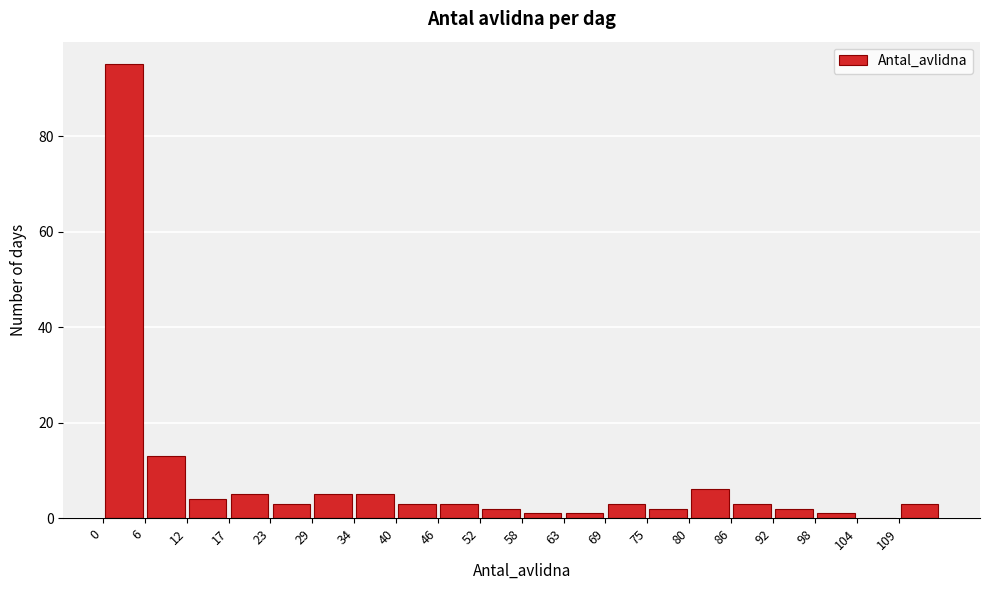

What is the height of the bar covering 86 to 92 on the x-axis? Neither the bar edges nor the heights are printed on the chart, so give them approximately, as read against the axes.

4